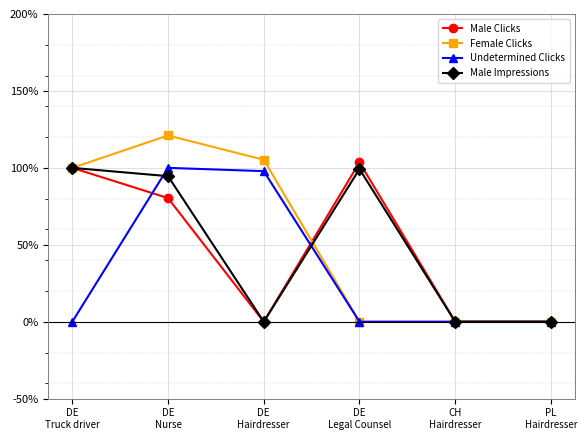

How many interior local peaks does the Male Clicks series have?

1